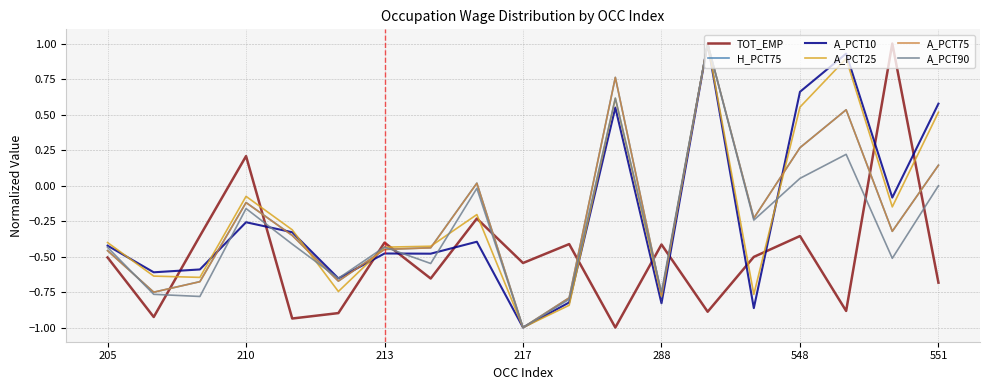

True or false: TOT_EMP and A_PCT25 intersect in this chart.

True